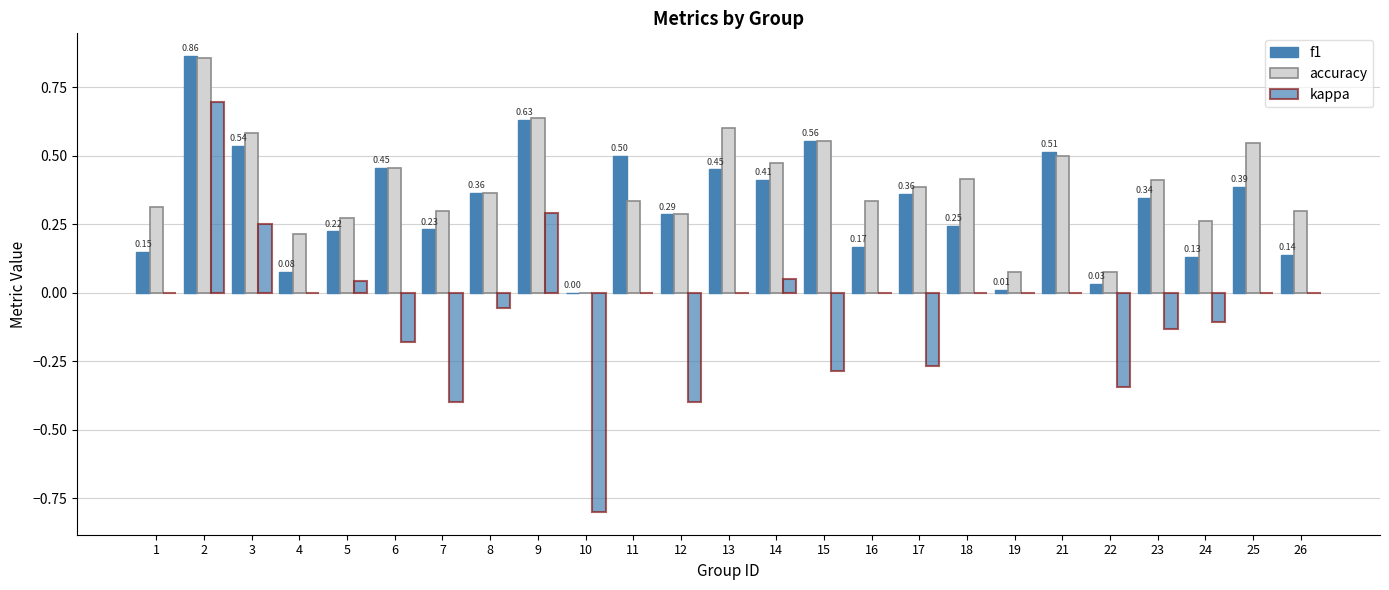

How many data points in accuracy are above 0?

24